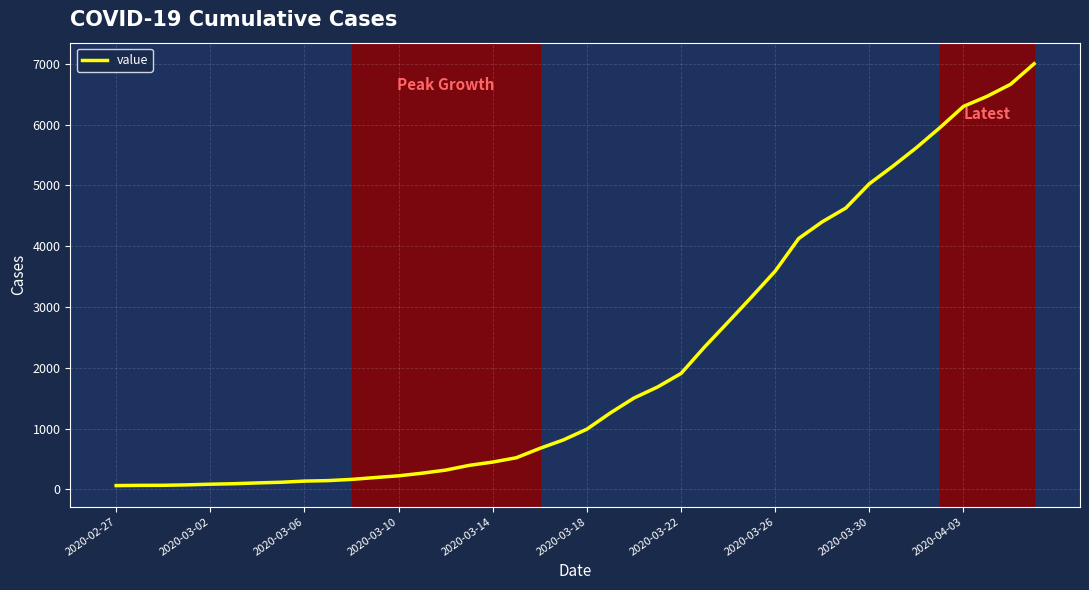

What is the greatest value displayed?

7001